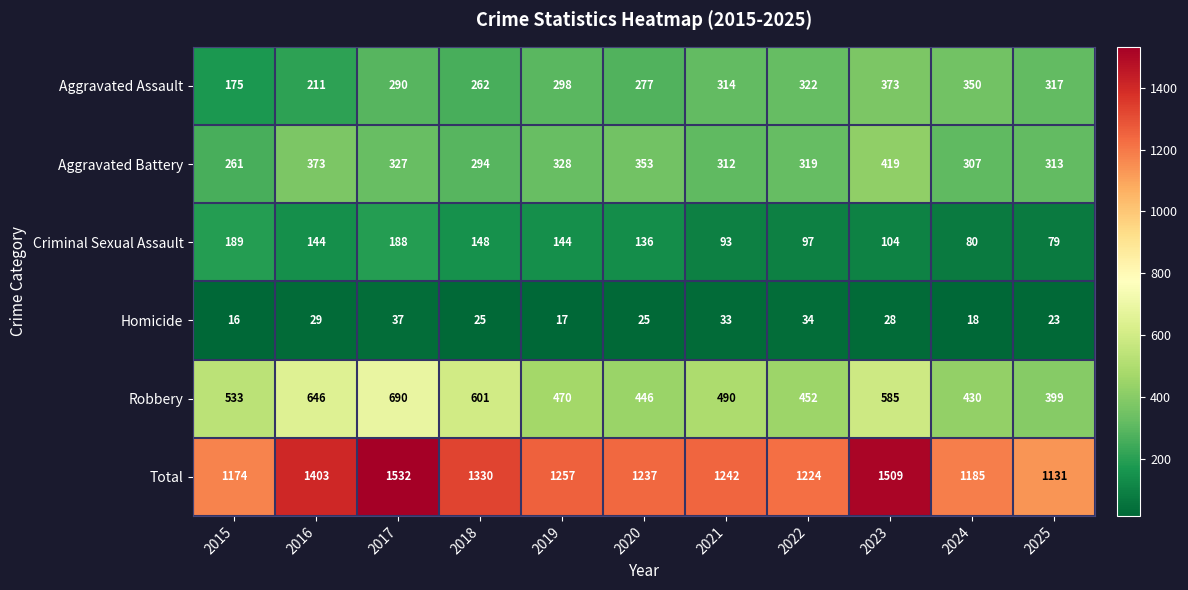

The value of Robbery at 2017 is 690. True or false?

True